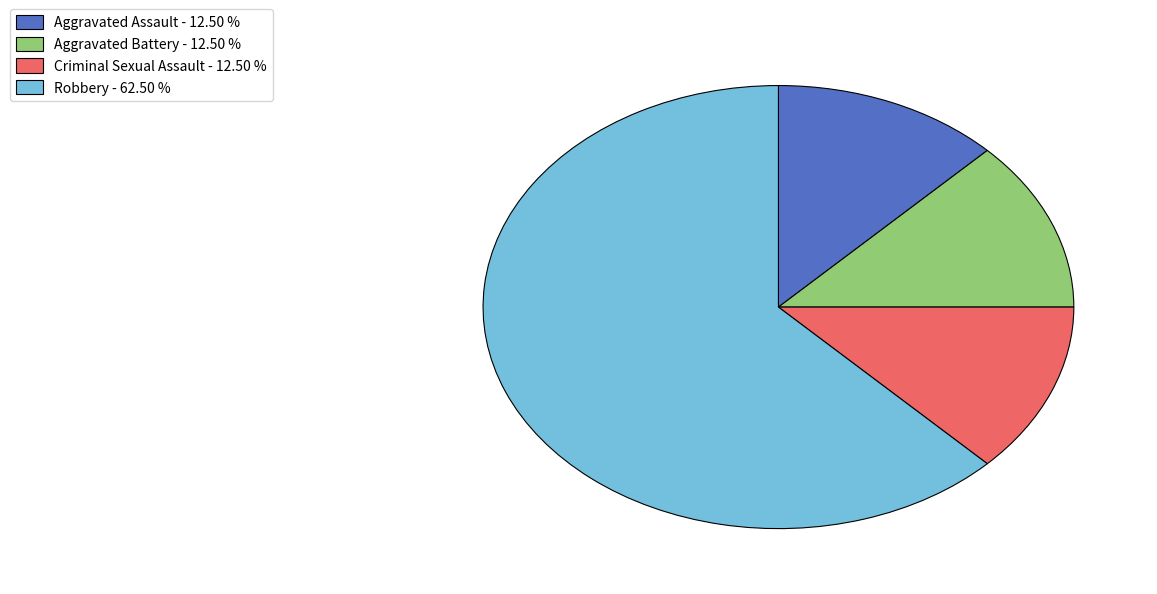

How many slices are in this pie chart?

4